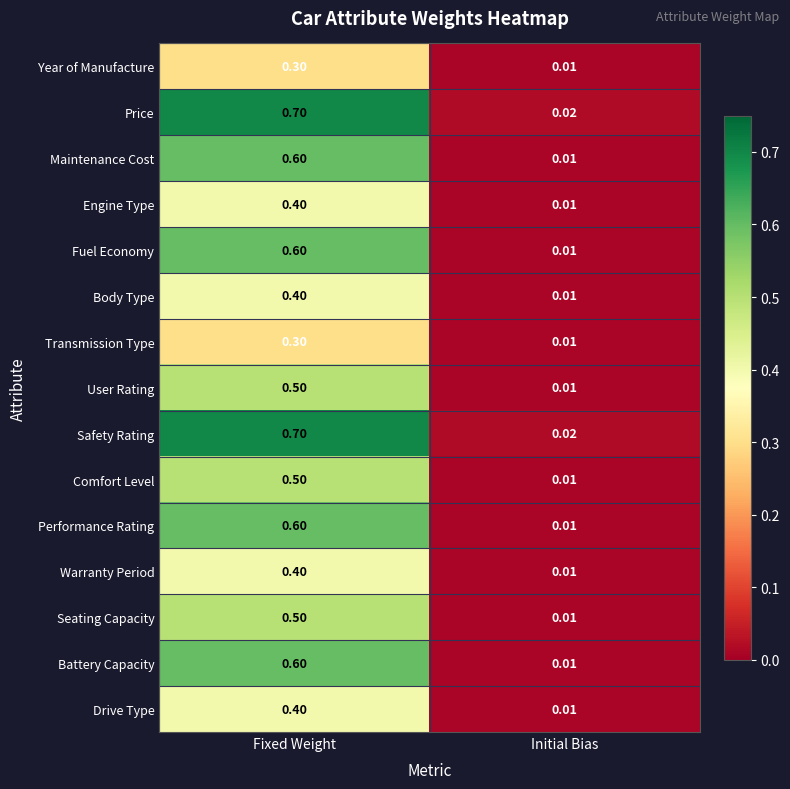

Rank the categories by Transmission Type value from highest to lowest.

Fixed Weight, Initial Bias